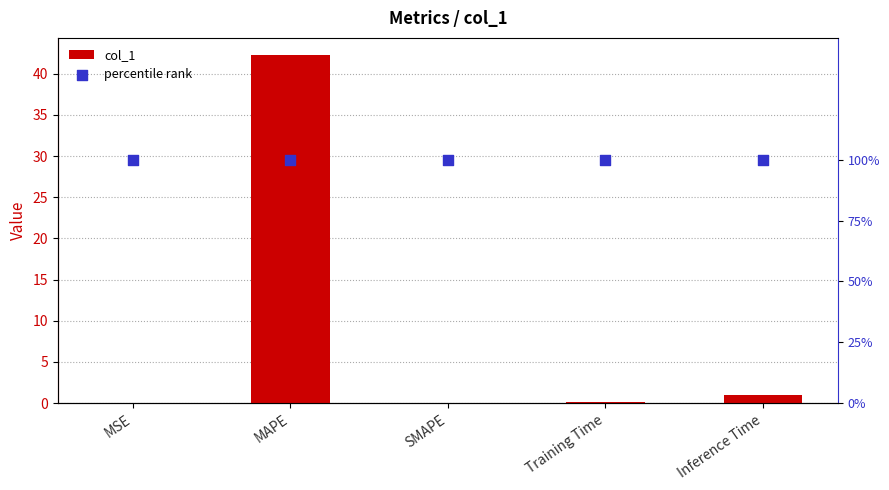

What are all the series names shown in the legend?

col_1, percentile rank